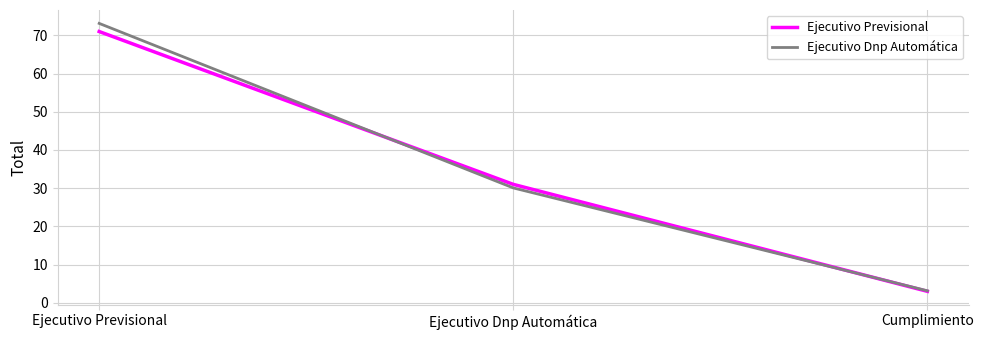

True or false: Ejecutivo Dnp Automática has a value of 73.1 at Ejecutivo Previsional.

True